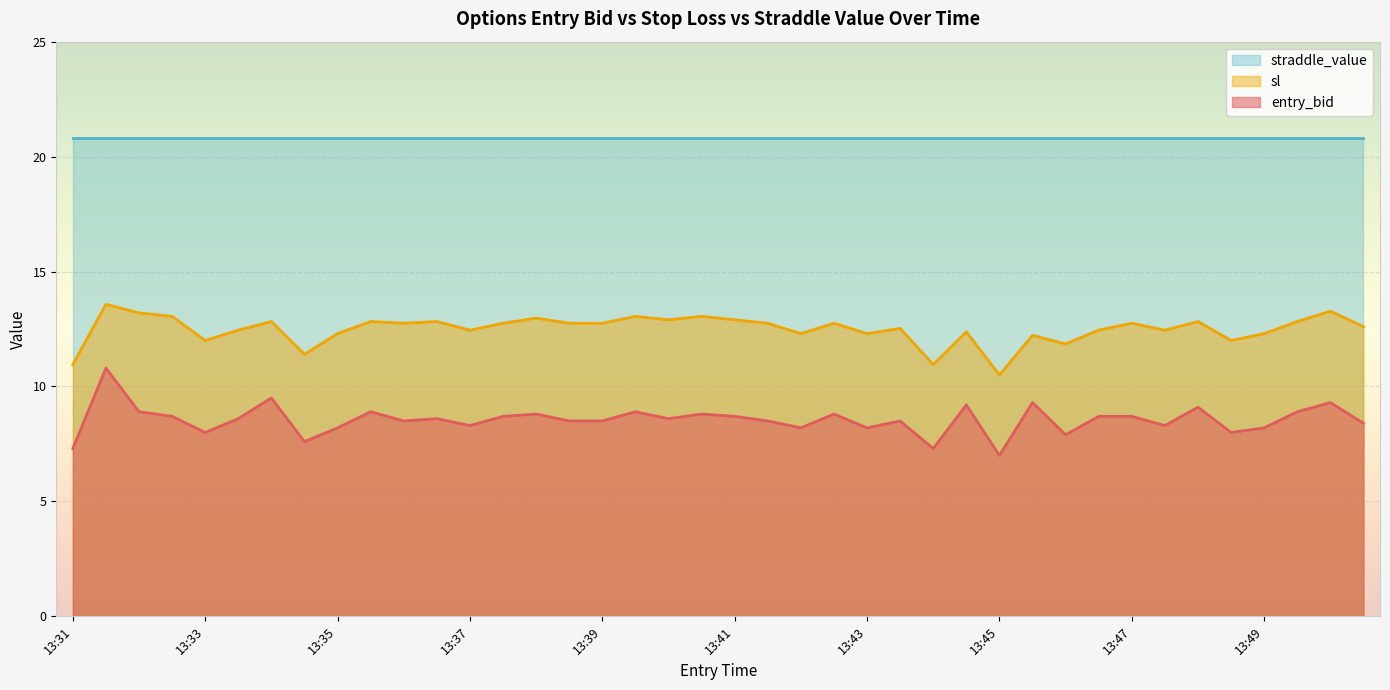

What is the difference between the entry_bid values at 13:34 and 13:39?

0.9